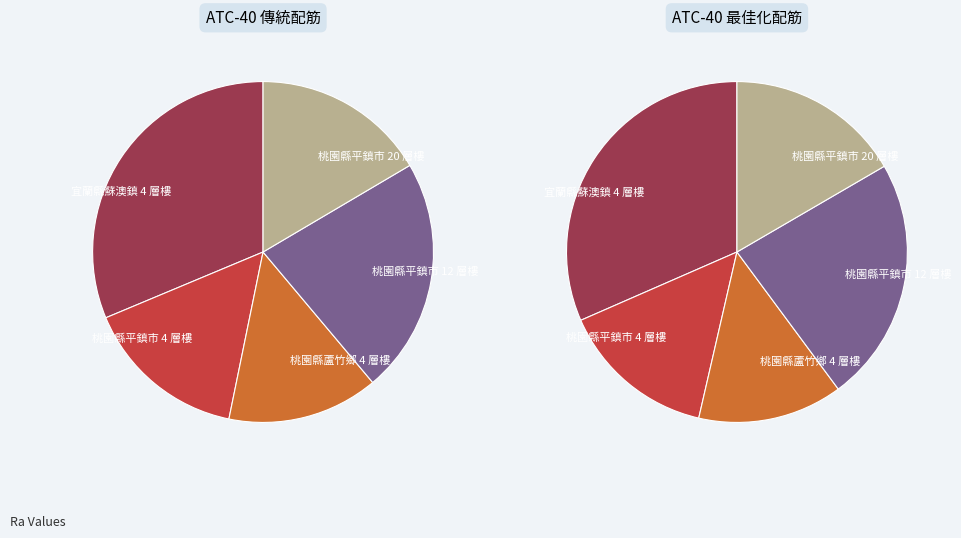

Which slice is the largest?

宜蘭縣蘇澳鎮 4 層樓